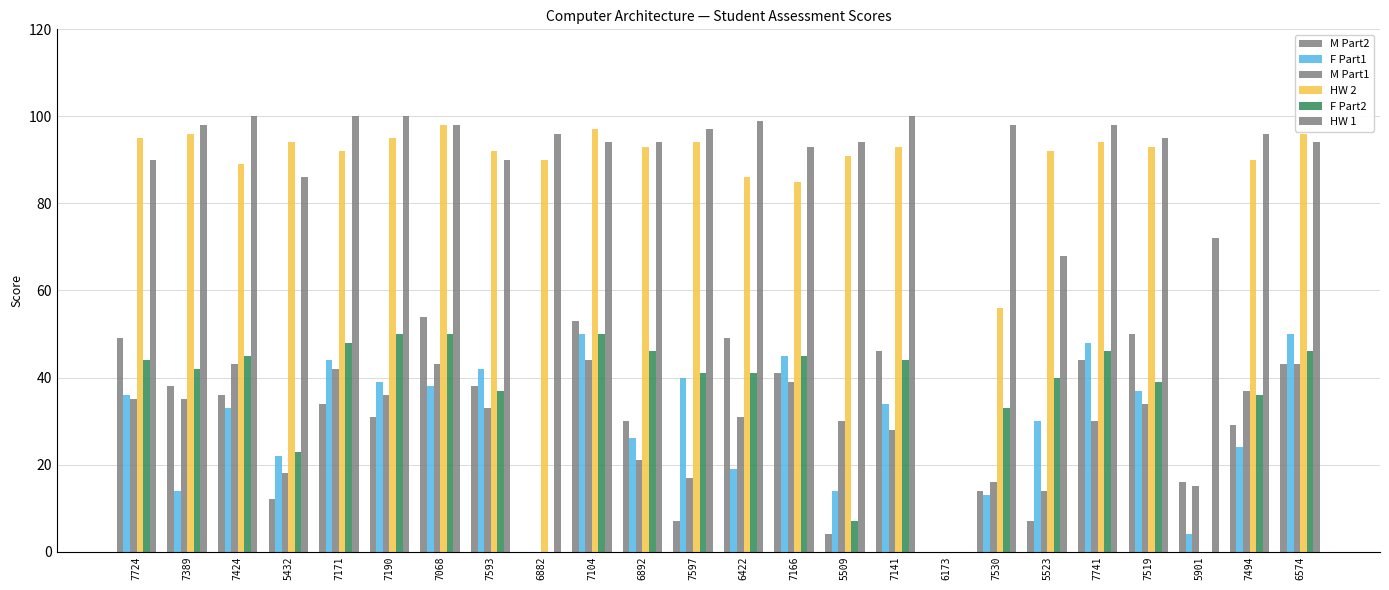

Read the M Part2 value at 5901, to the nearest 5.

15